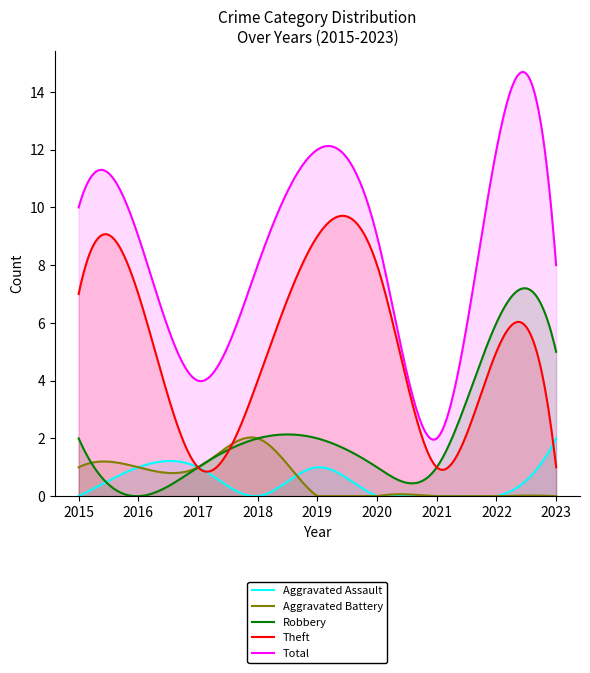

How many lines are shown in the chart?

5